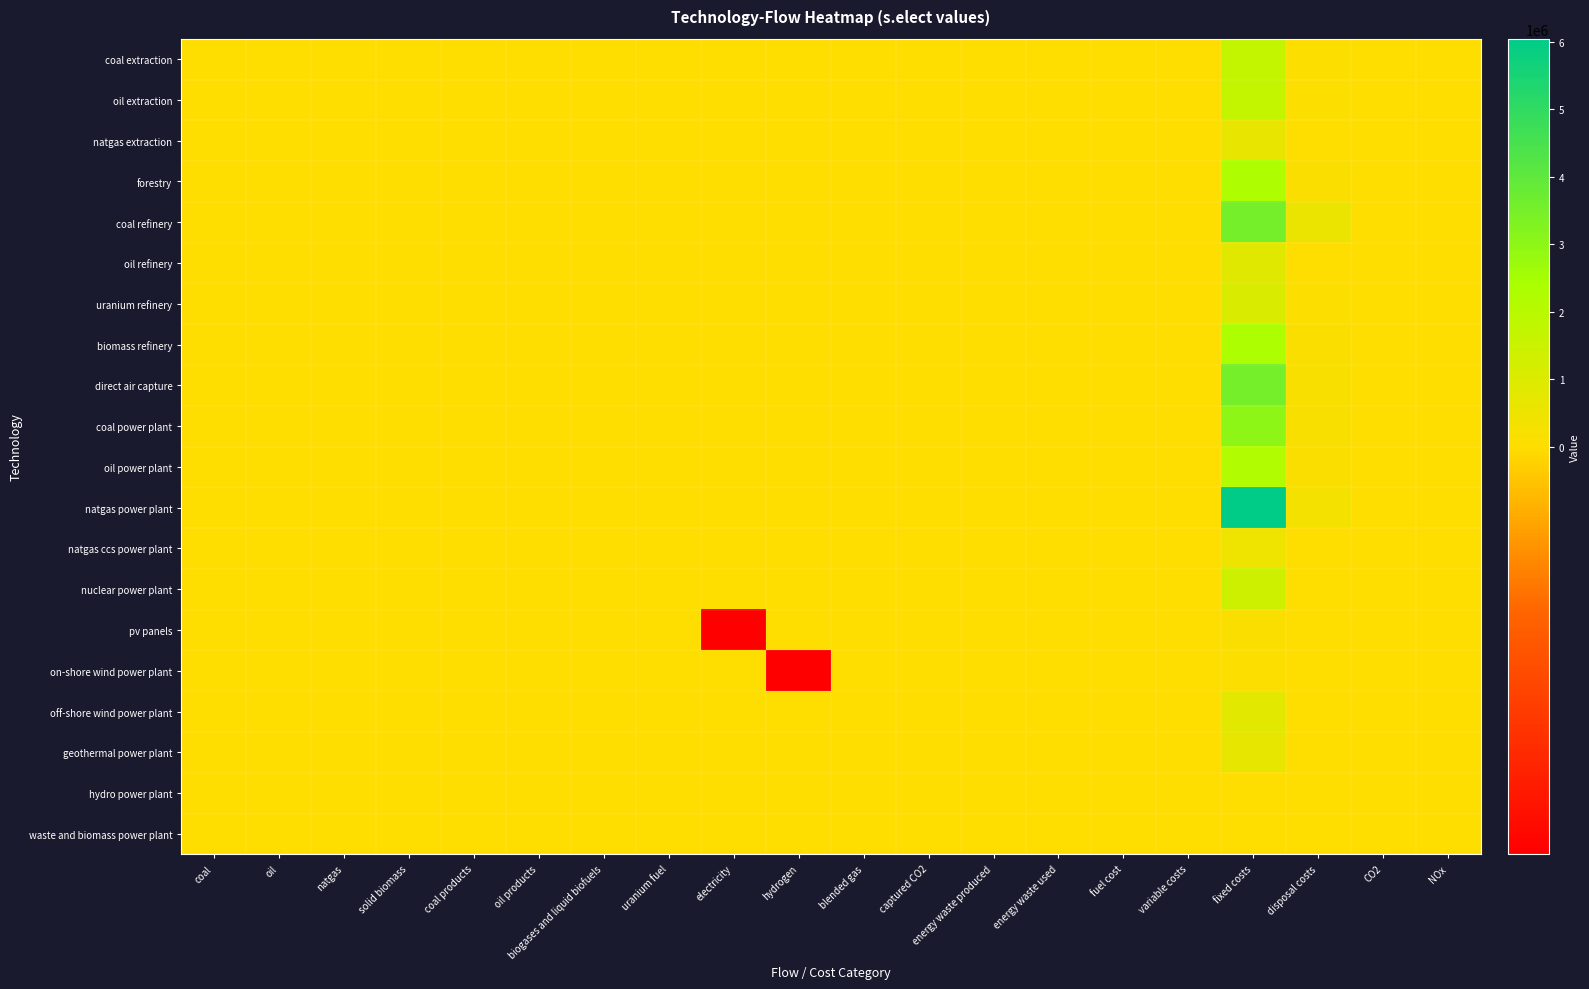

How many categories are shown in the chart?

20